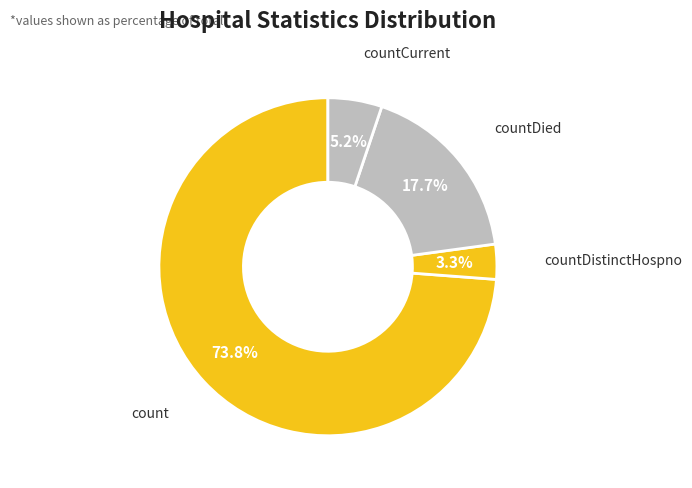

To the nearest percent, what is the average slice percentage?

25%